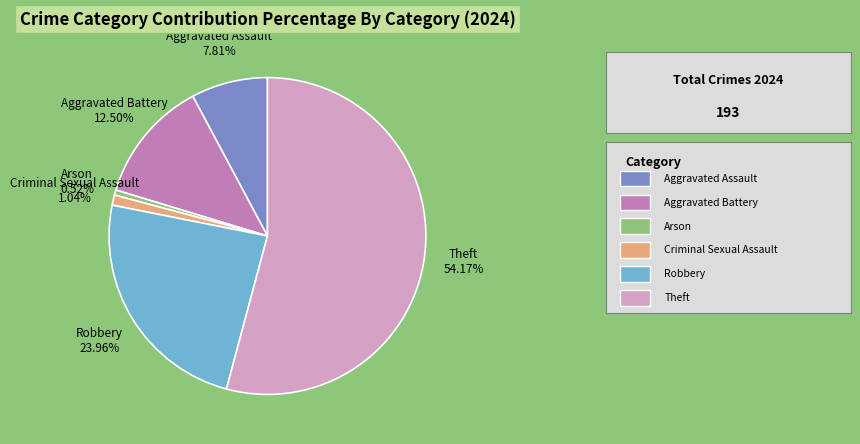

Is there a majority slice in this chart?

Yes